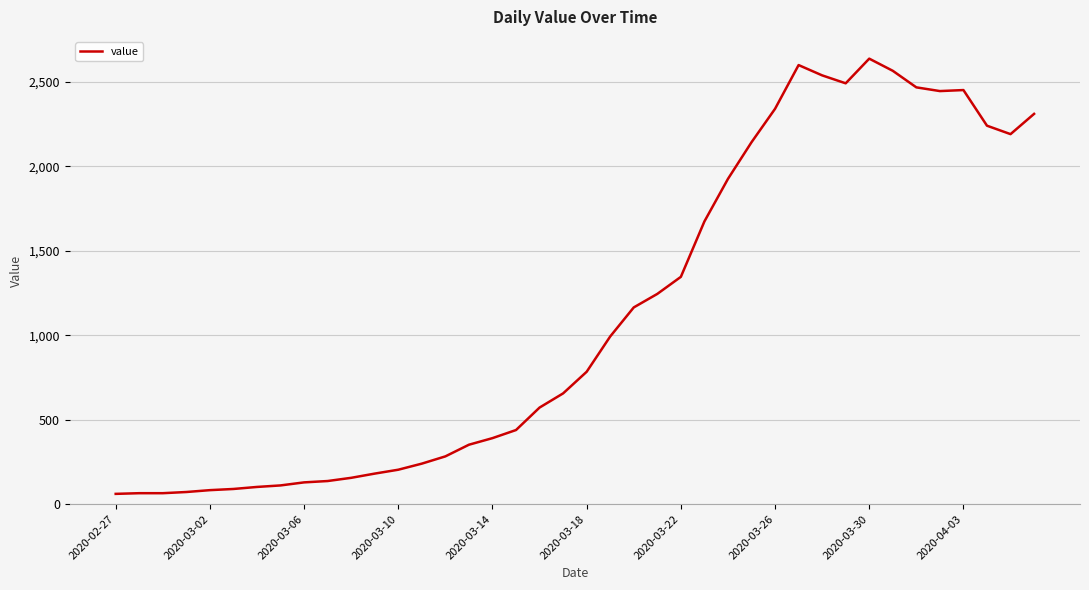

What is the difference between the maximum and minimum values?

2577